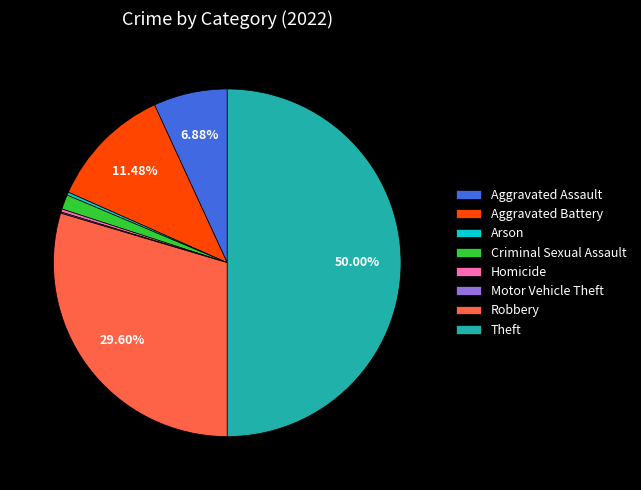

To the nearest percent, what is the difference between the Aggravated Battery and Robbery slice percentages?

18%